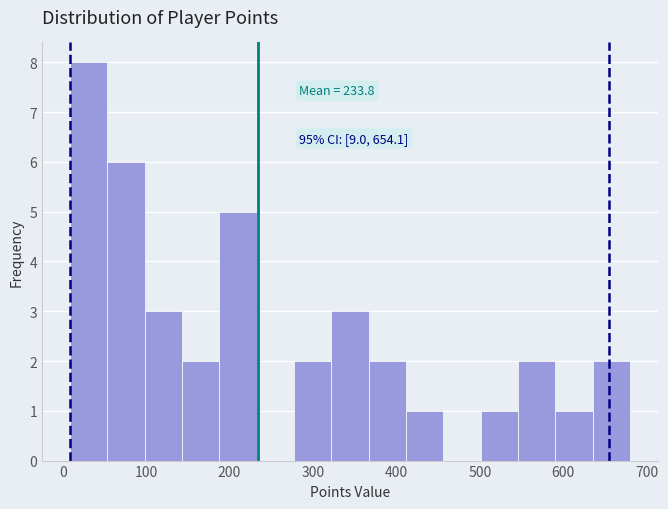

Which range on the x-axis has the tallest bar?

10 to 50